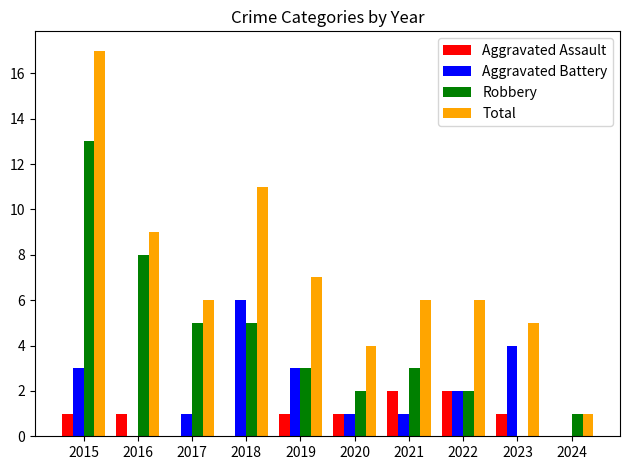

At which label does Robbery reach its peak?

2015